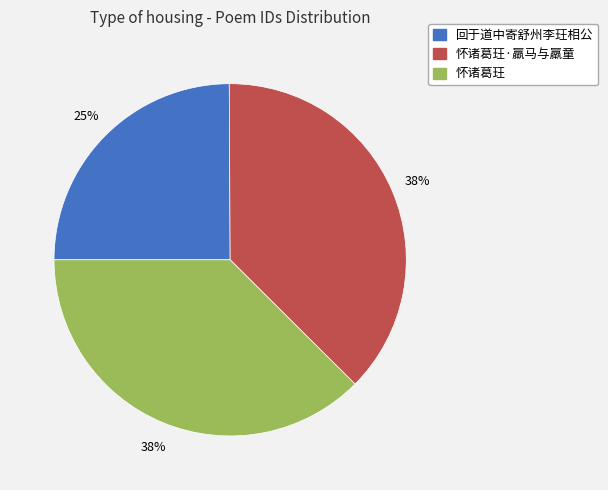

Do 怀诸葛玨·羸马与羸童 and 怀诸葛玨 together represent more than half of the pie?

Yes